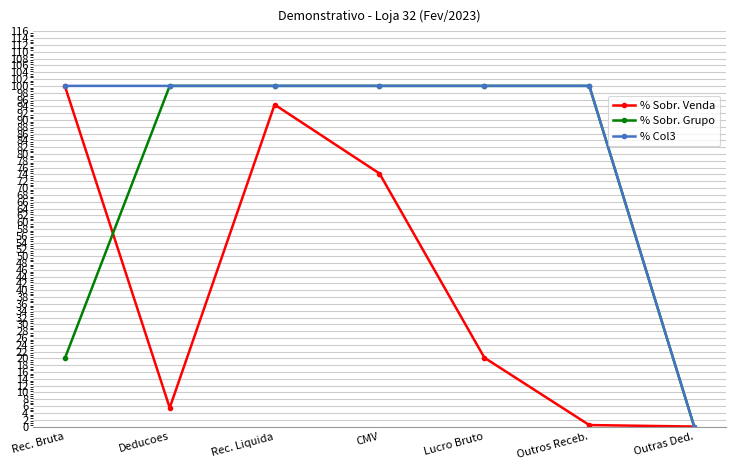

What is the difference between the maximum and minimum values in the % Sobr. Grupo series?

100.0